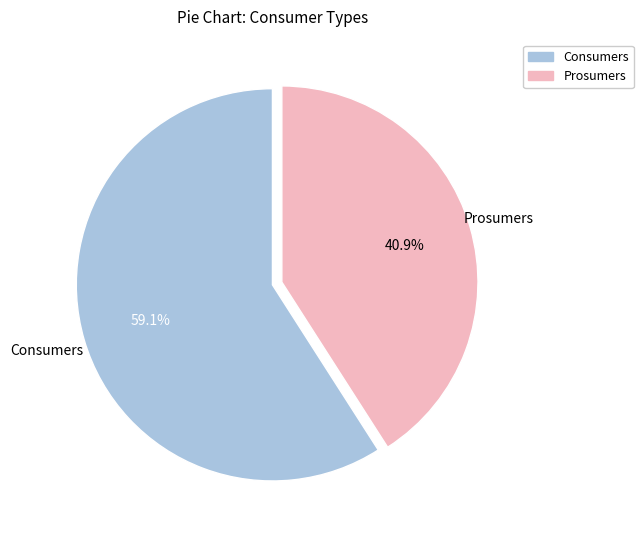

What is the largest slice in the pie chart?

Consumers